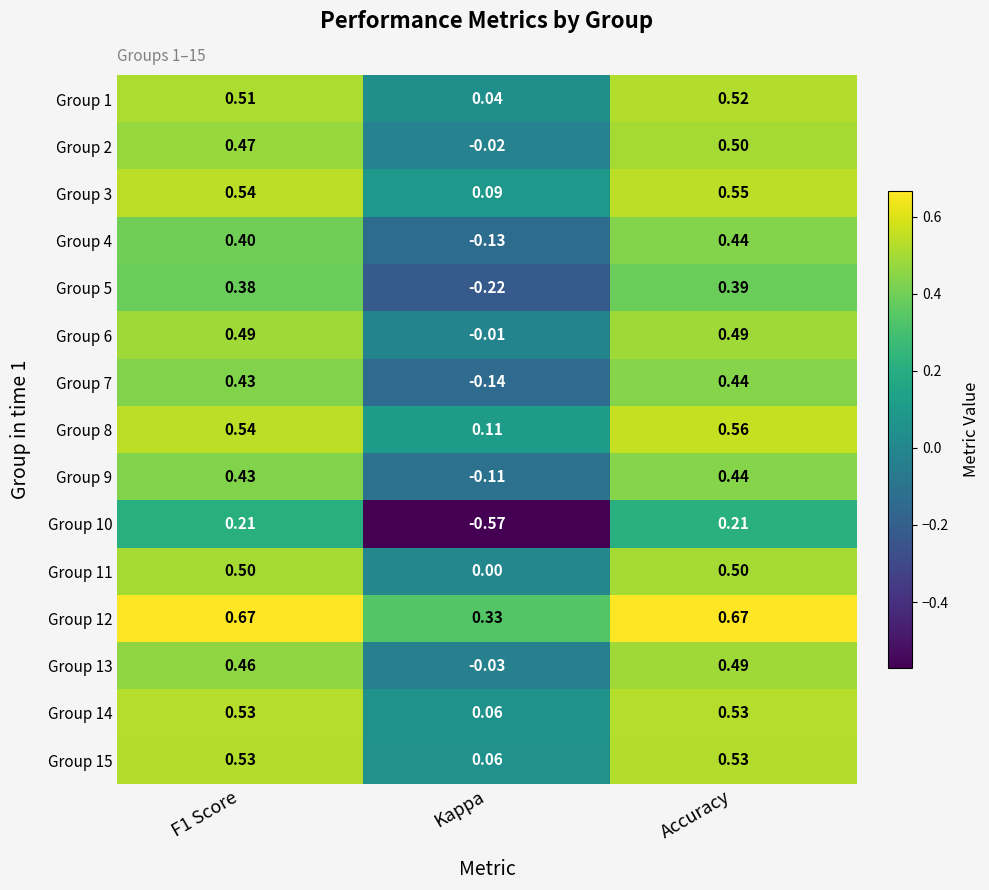

Which category has the lowest value in the Group 6 series?

Kappa